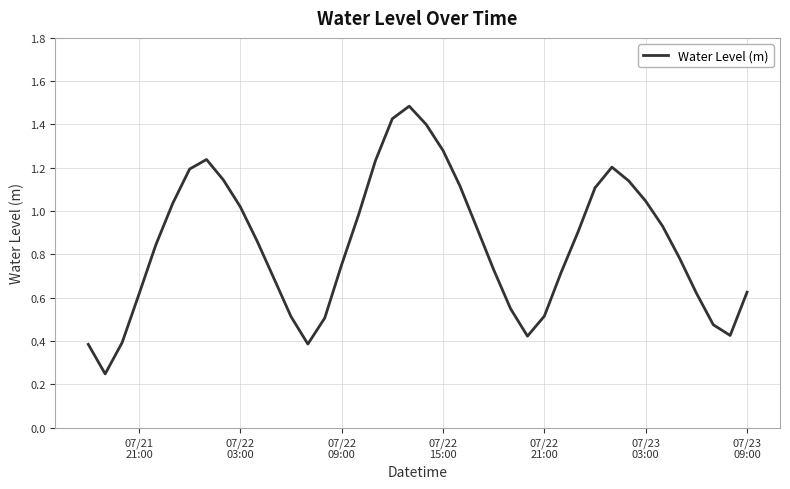

What is the greatest value displayed?

1.5